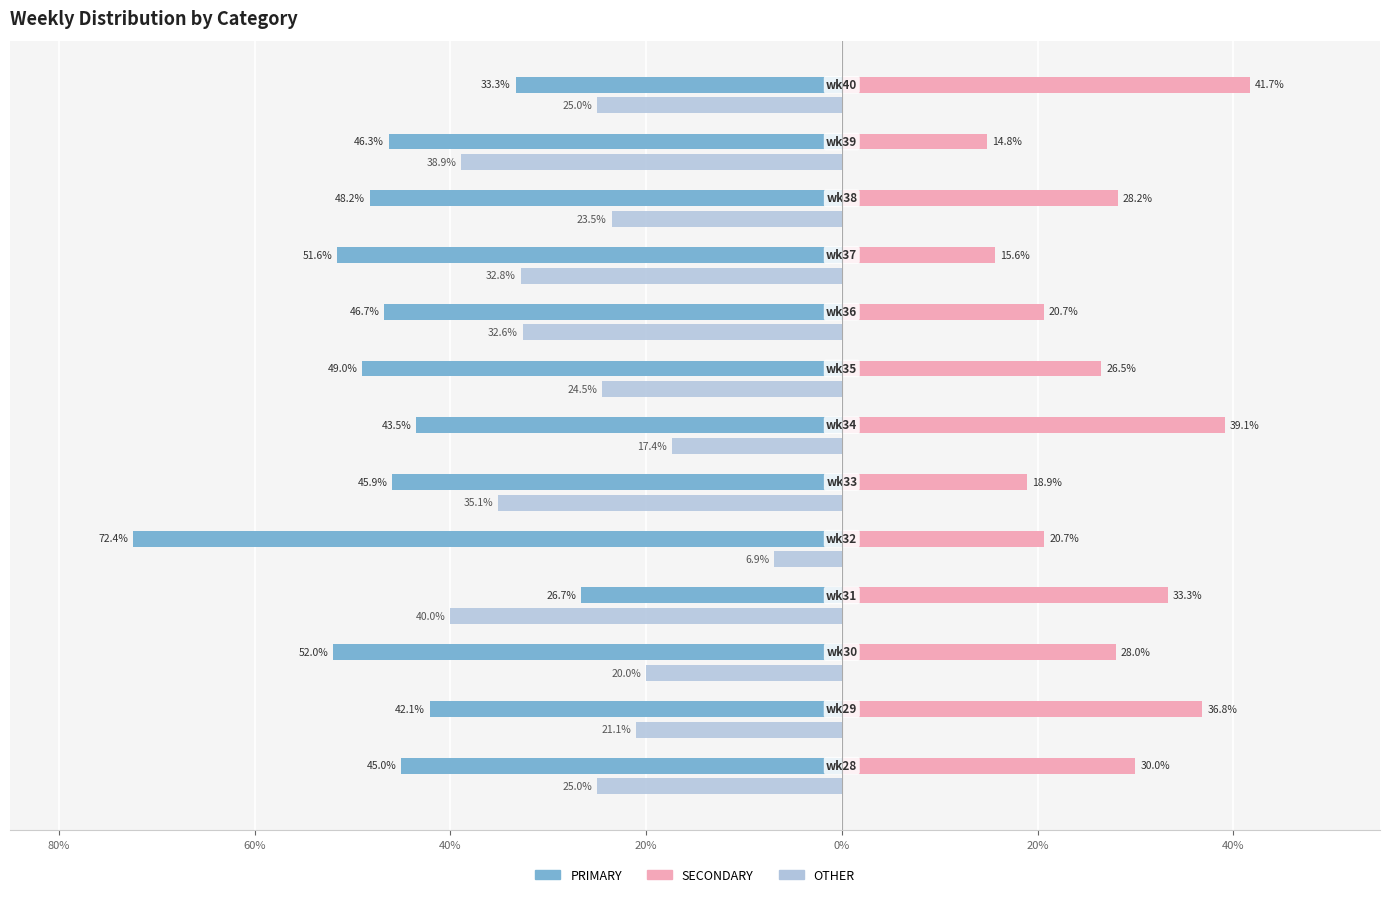

How many data points in PRIMARY are less than -46?

7